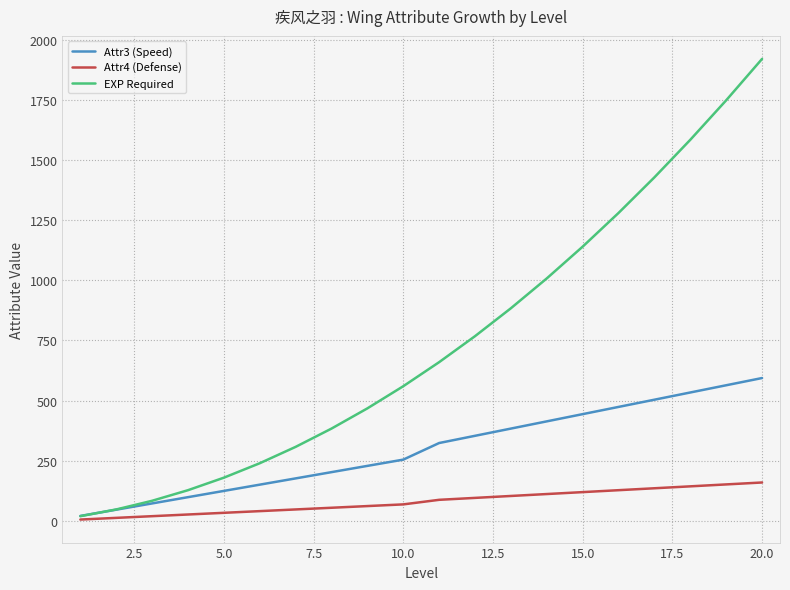

Which series has the largest total across all categories?

EXP Required